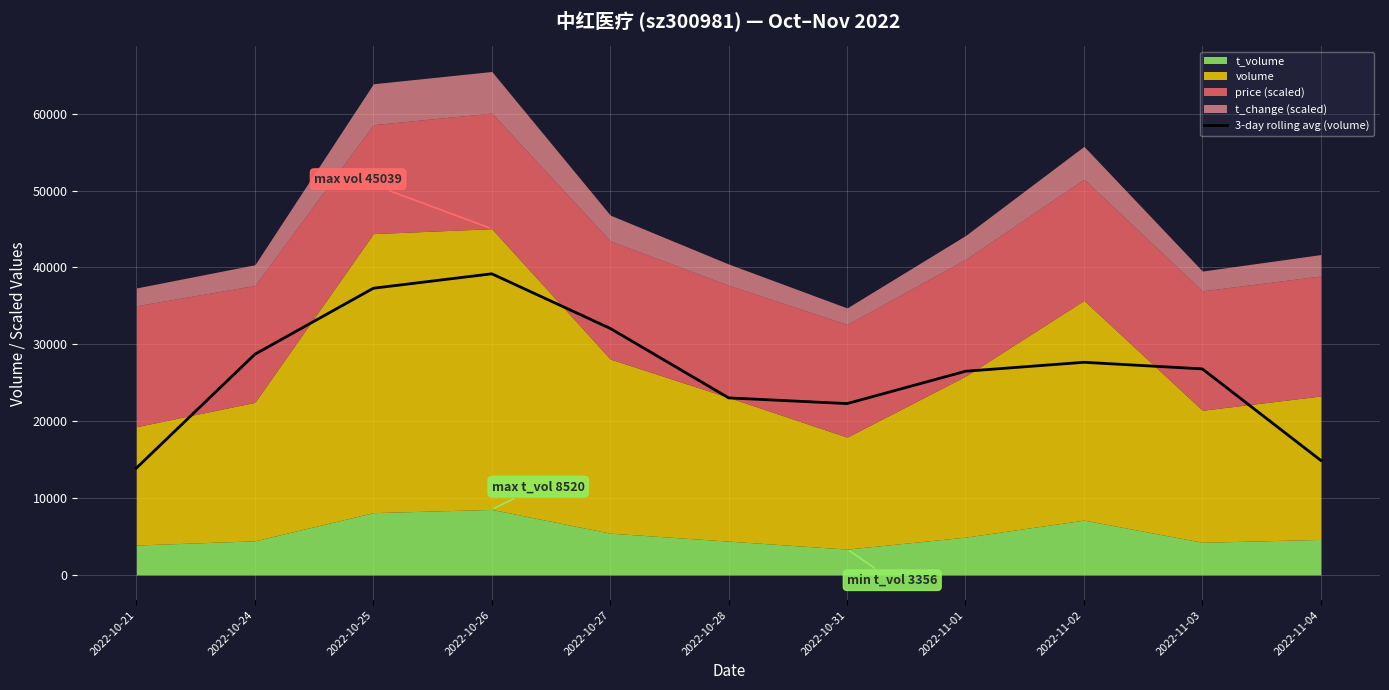

What value does the data have at 2022-11-04?

14898.7